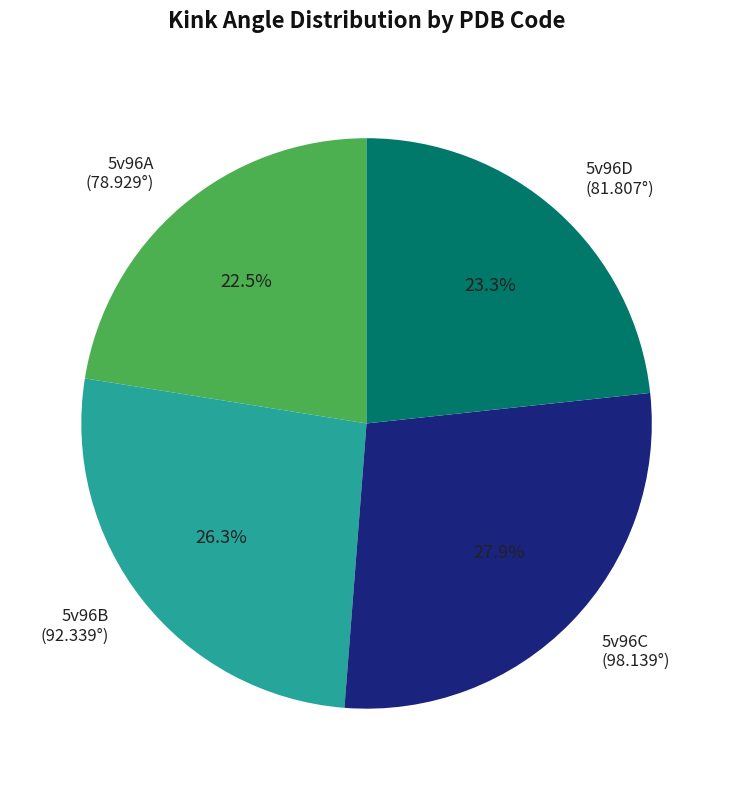

Is the sum of 5v96A and 5v96D greater than half?

No